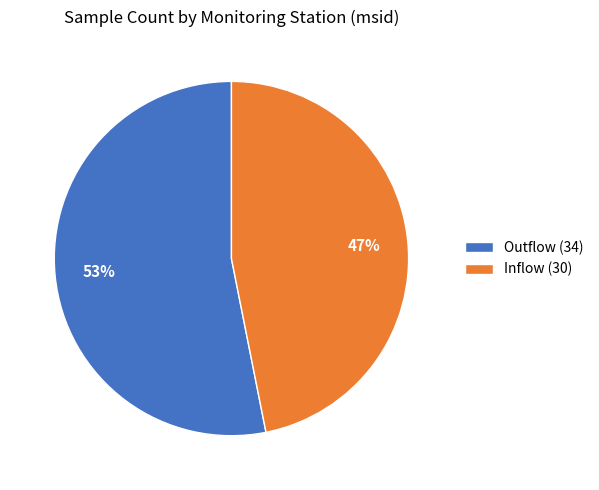

To the nearest percent, what is the combined percentage of Inflow (30) and Outflow (34)?

100%